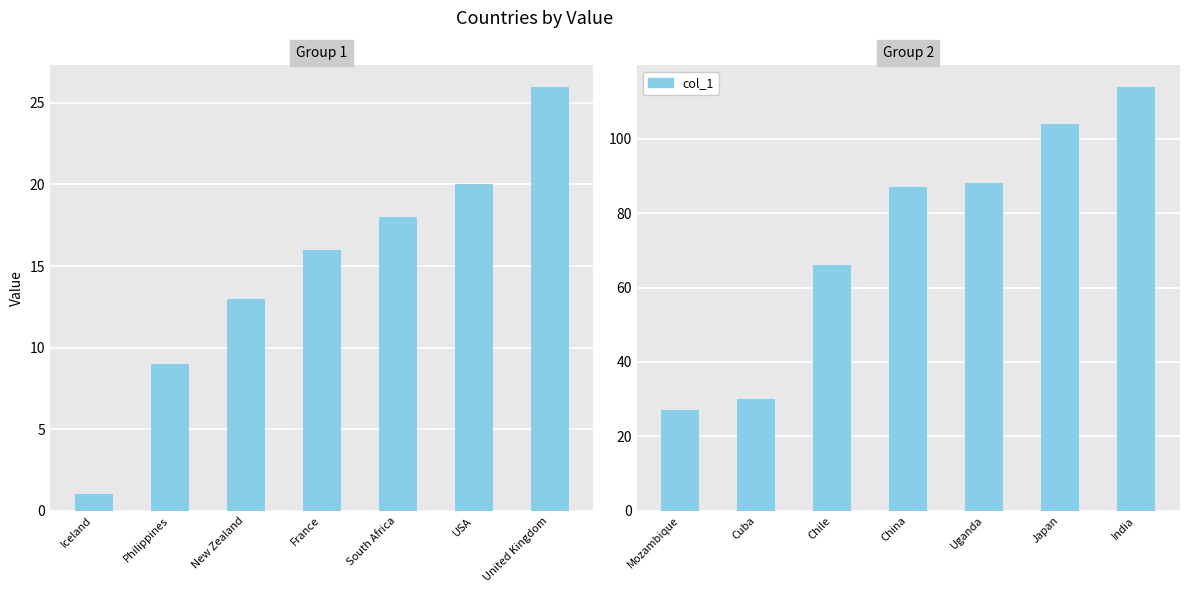

What position from the left is India?

7